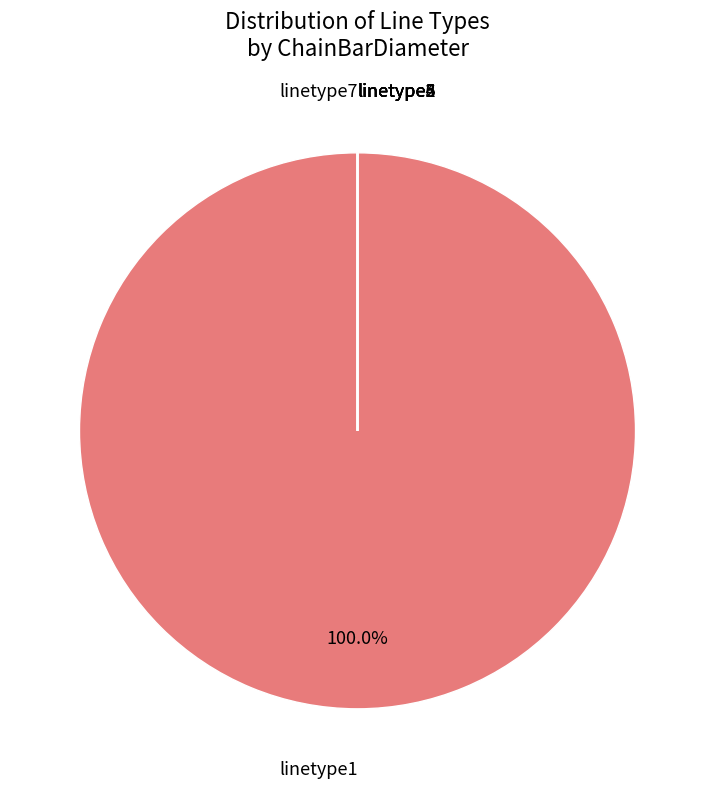

Which slice is the largest?

linetype1